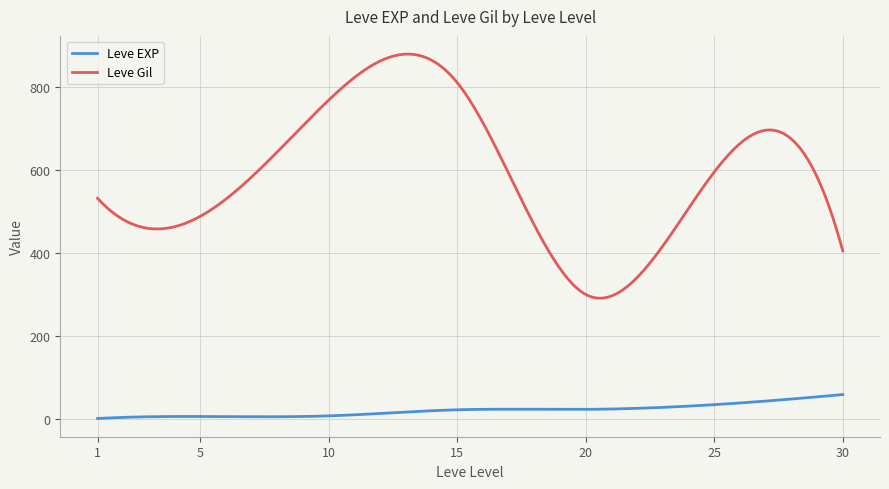

Which series has the widest spread of values?

Leve Gil